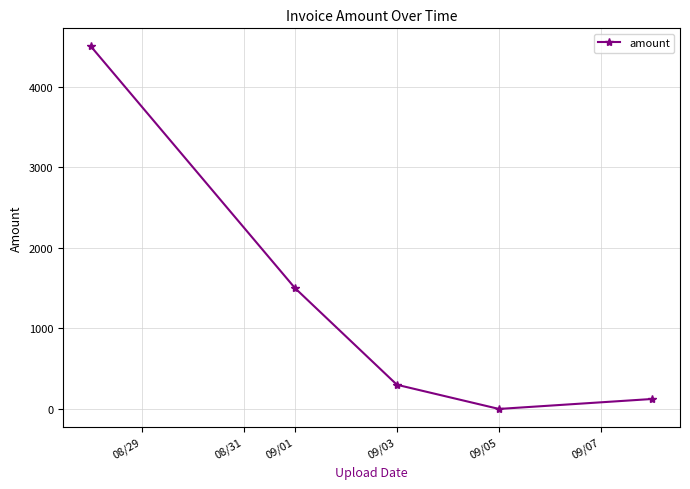

What is the average value?

1284.8